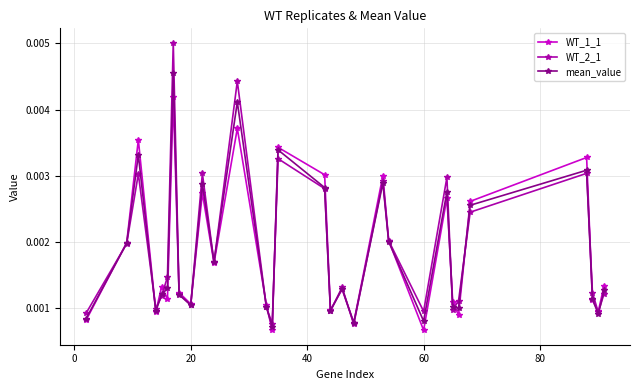

Count the mean_value values in the range 0 to 1.

30